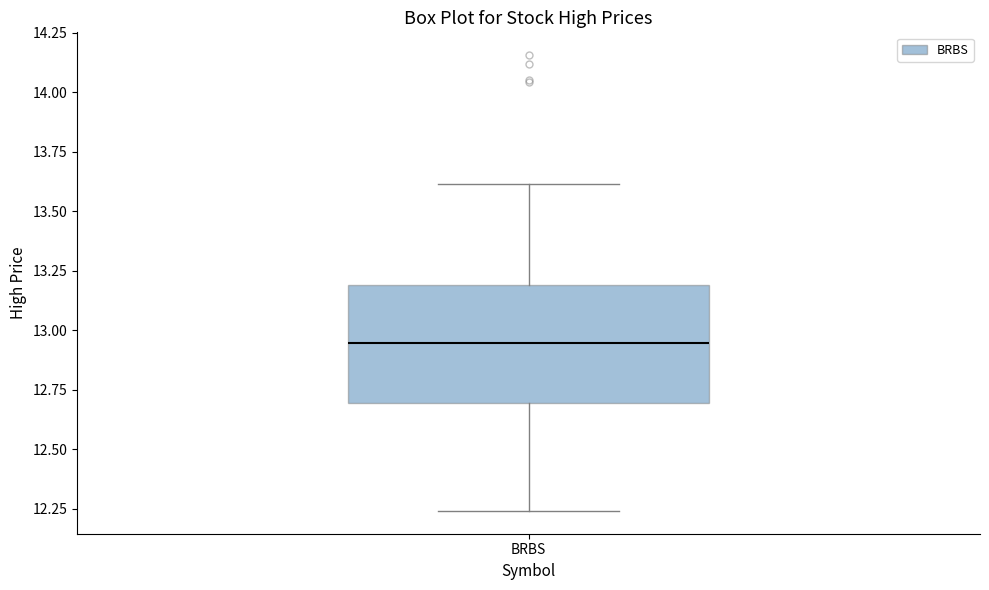

Read this box plot against the y-axis: the position of the median line, the range covered by the box, and the ends of both whiskers. The values are not printed on the chart, so give them approximately, as read against the axis.

median 12.95, box 12.70 to 13.20, whiskers 12.25 to 13.60